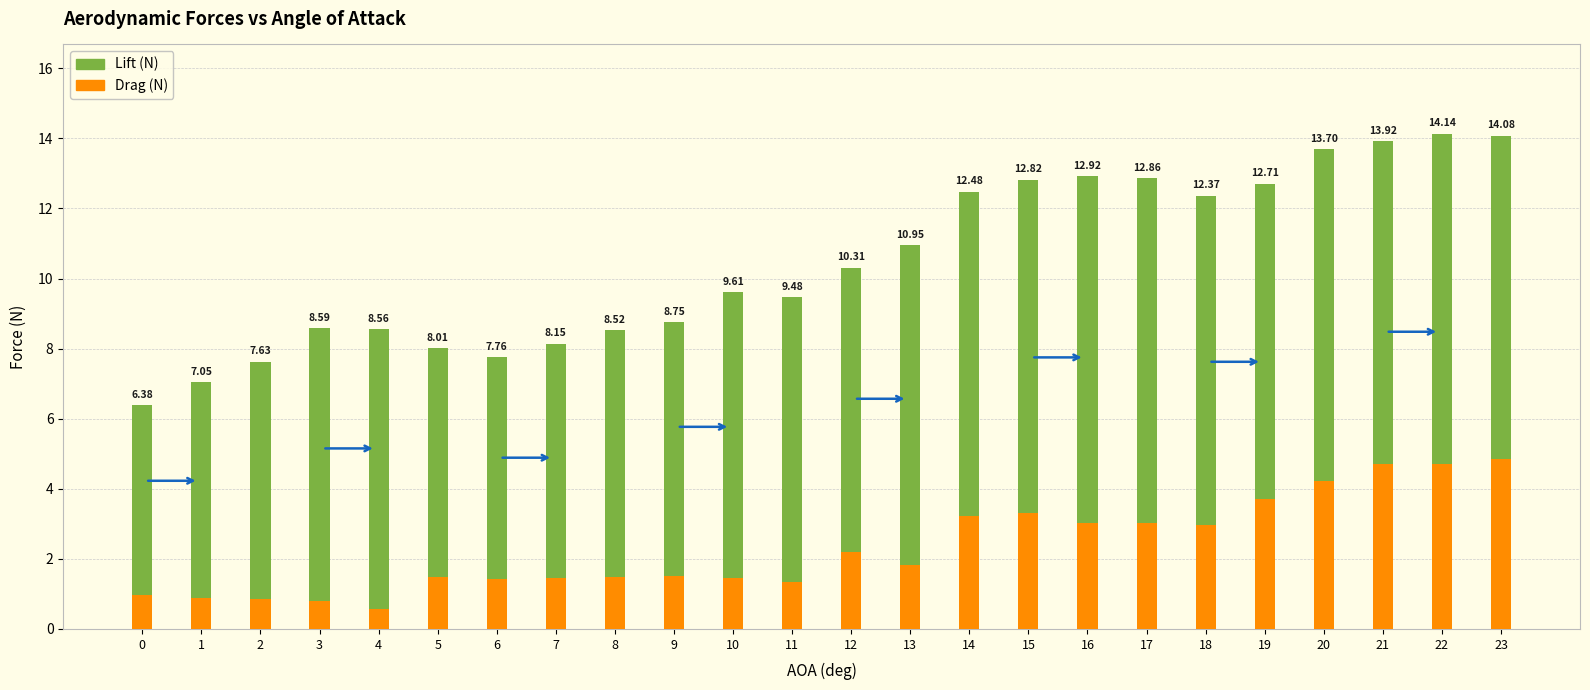

What are all the series names shown in the legend?

Lift (N), Drag (N)